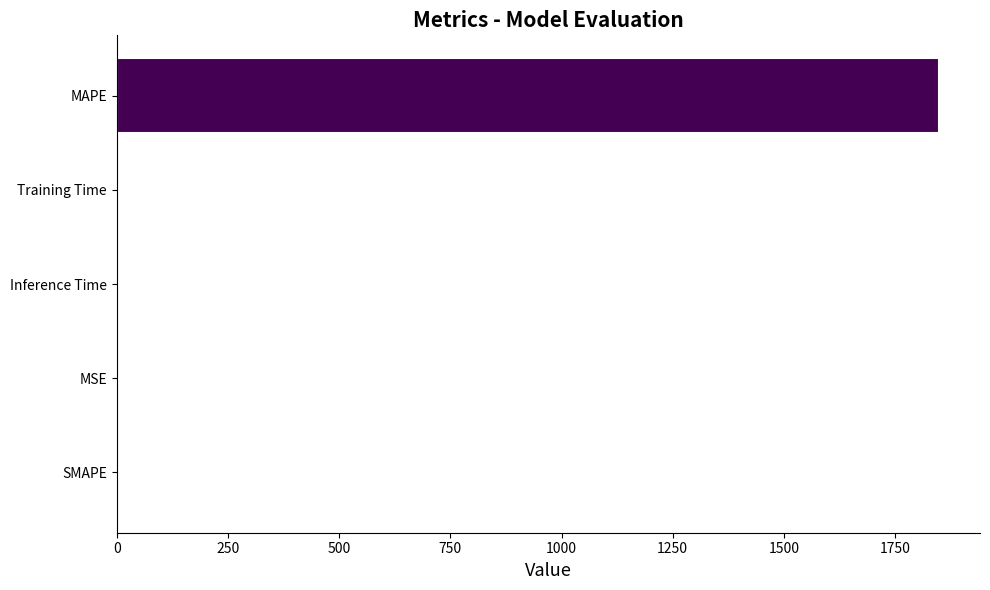

Read the value at MAPE.

1848.5